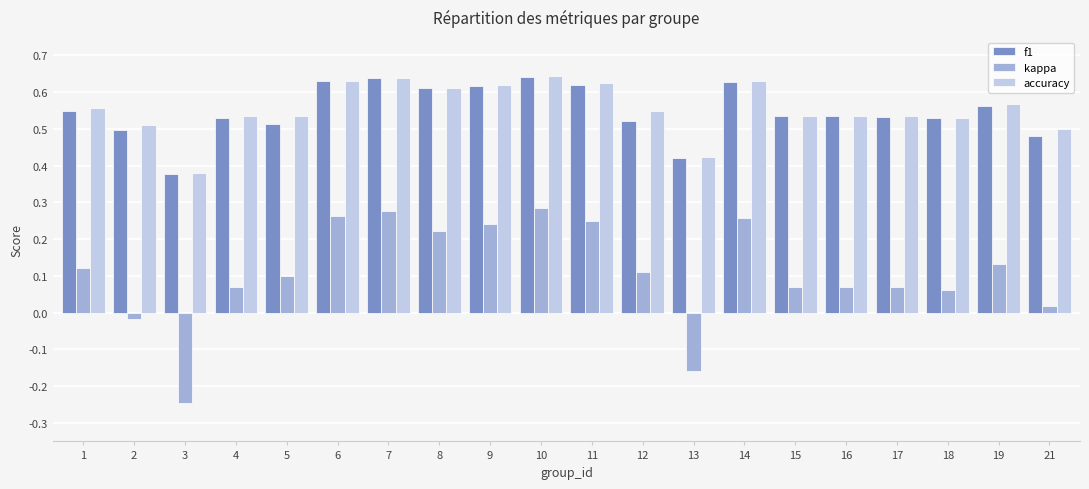

Which series has the widest spread of values?

kappa